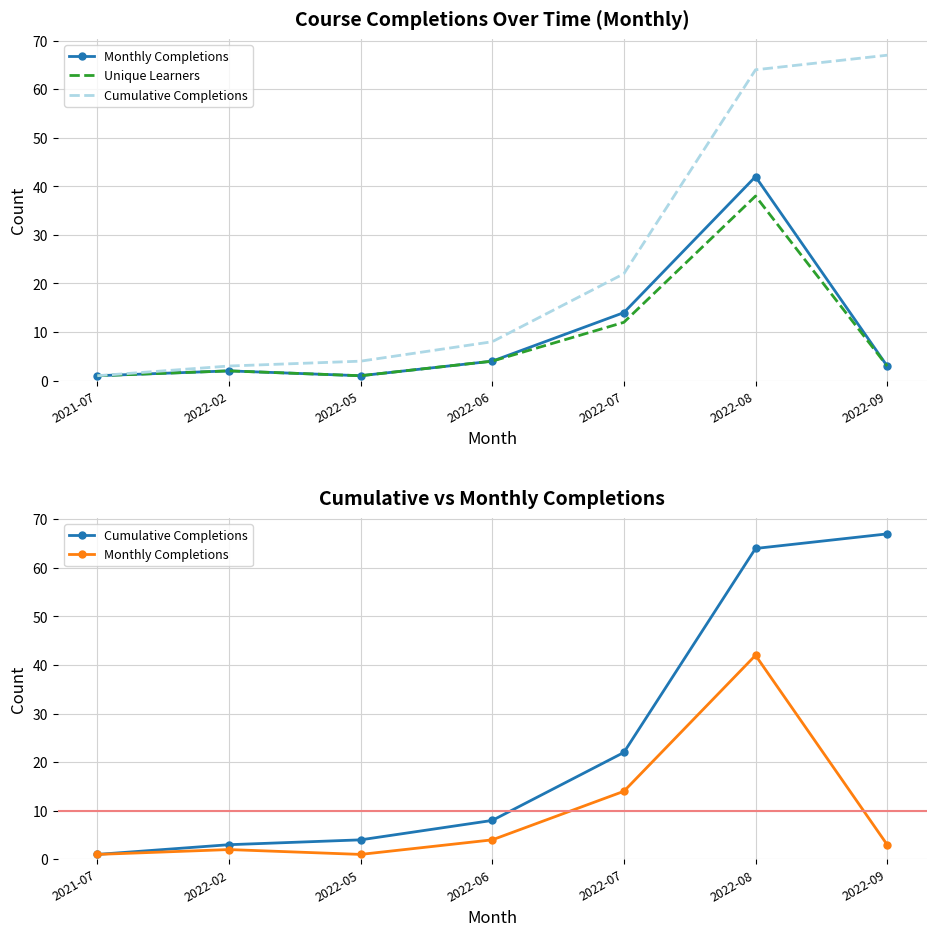

What is the label of the 1st point from the right?

2022-09